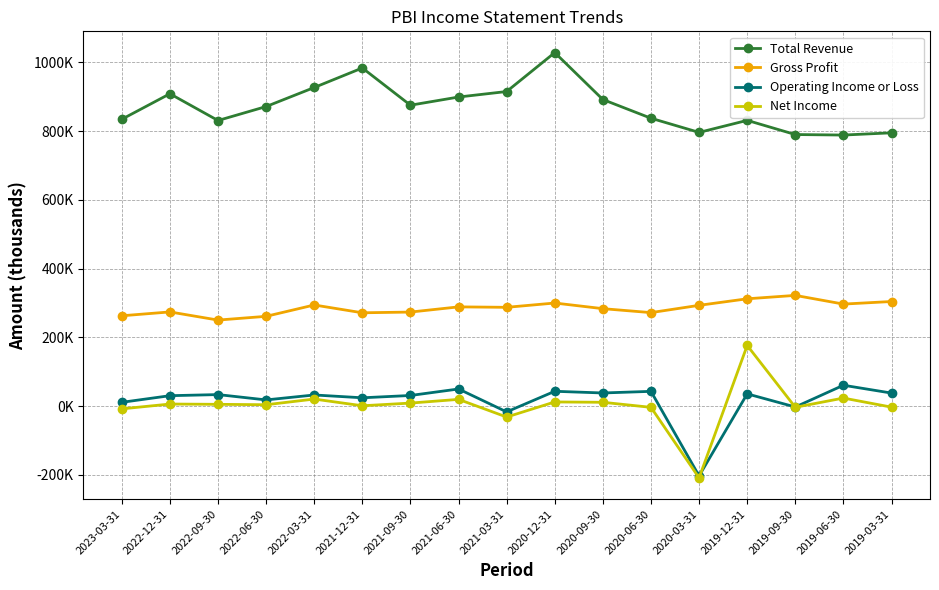

At which category does Net Income reach its first local peak?

2022-12-31